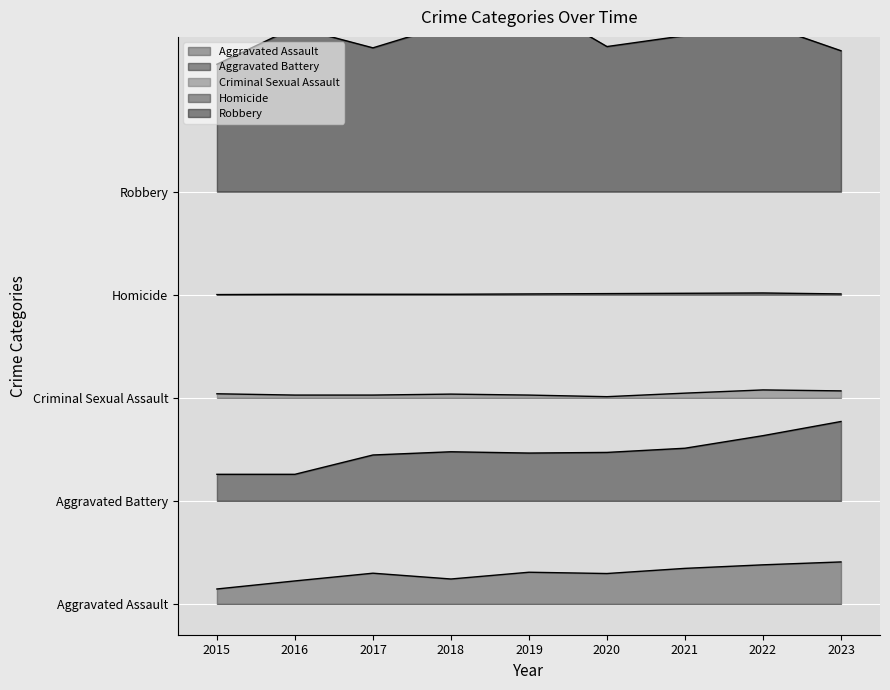

True or false: Robbery and Aggravated Battery cross at least once.

False